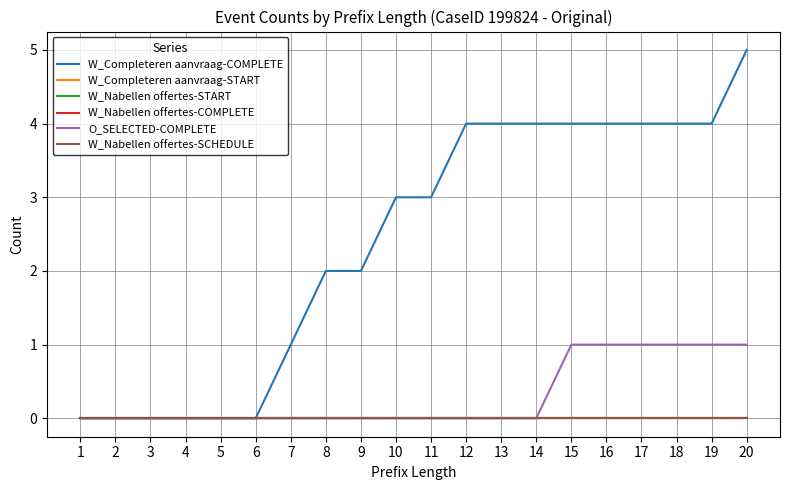

Is this an area chart (filled region under the line)?

No